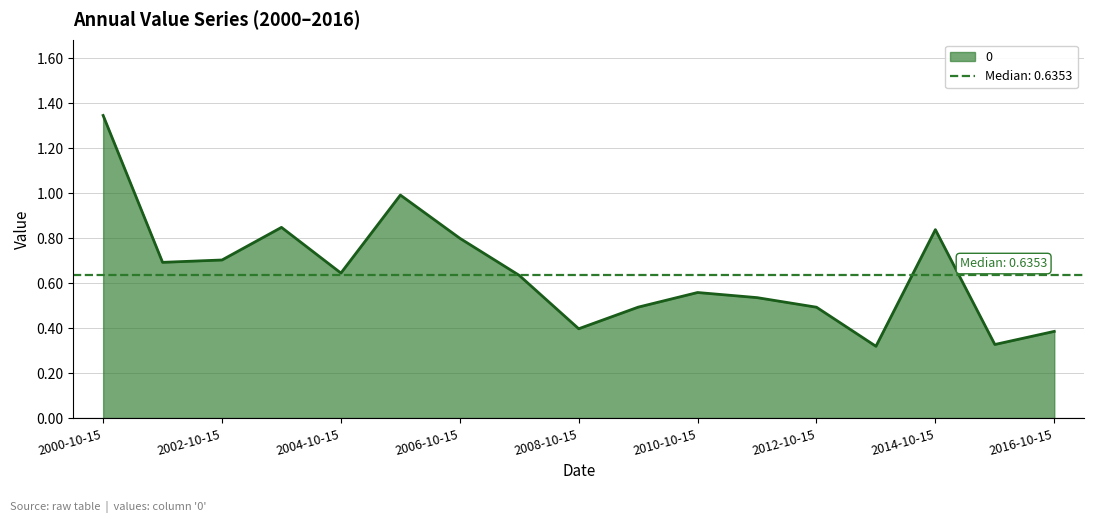

Reading right to left, extract all data points from this chart.

0.4	0.3	0.8	0.3	0.5	0.5	0.6	0.5	0.4	0.6	0.8	1.0	0.6	0.8	0.7	0.7	1.3